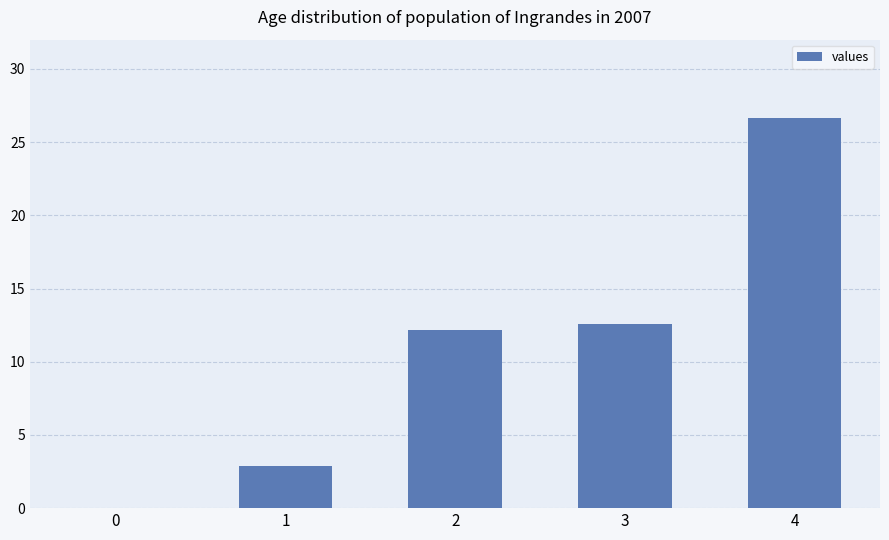

The value at 2 is 12.1. True or false?

True